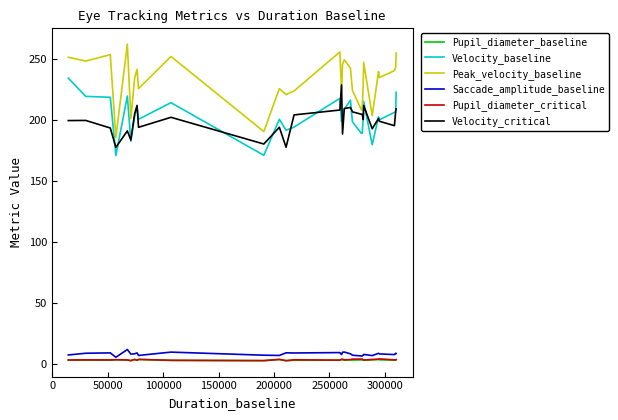

How many lines are shown in the chart?

6